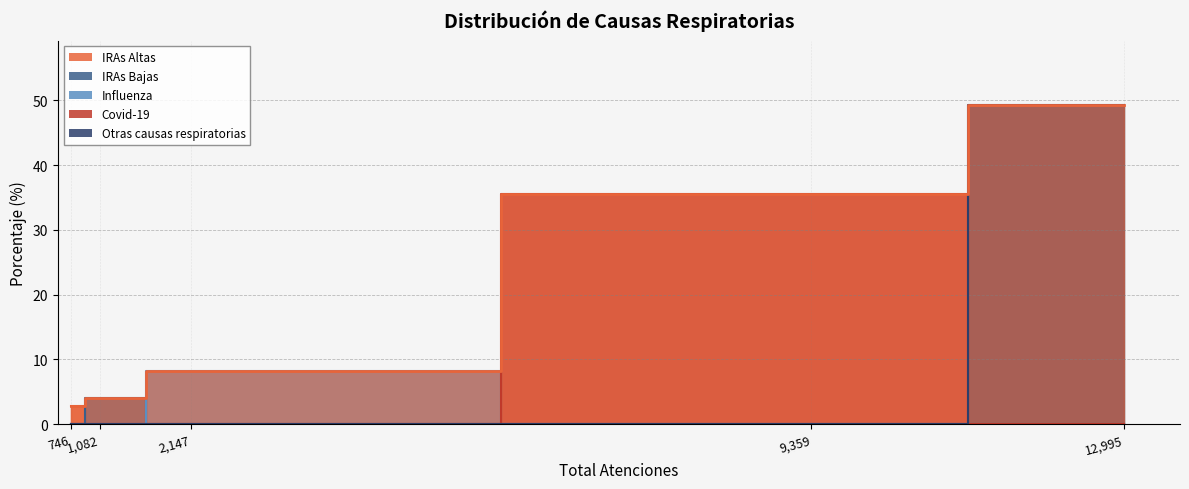

Approximately how many times larger is the value at Influenza compared to IRAs Bajas?

0.1